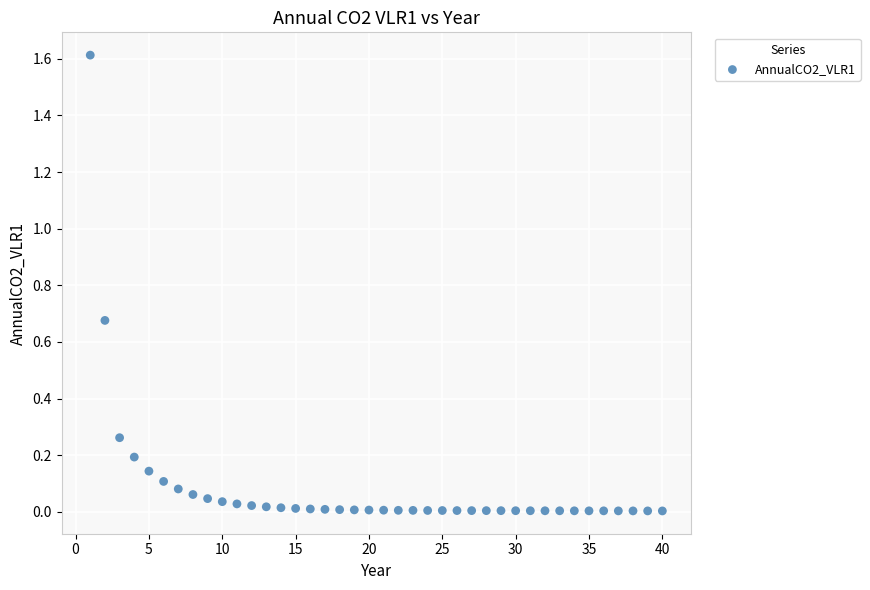

What is the range of Y values (max minus min)?

1.6